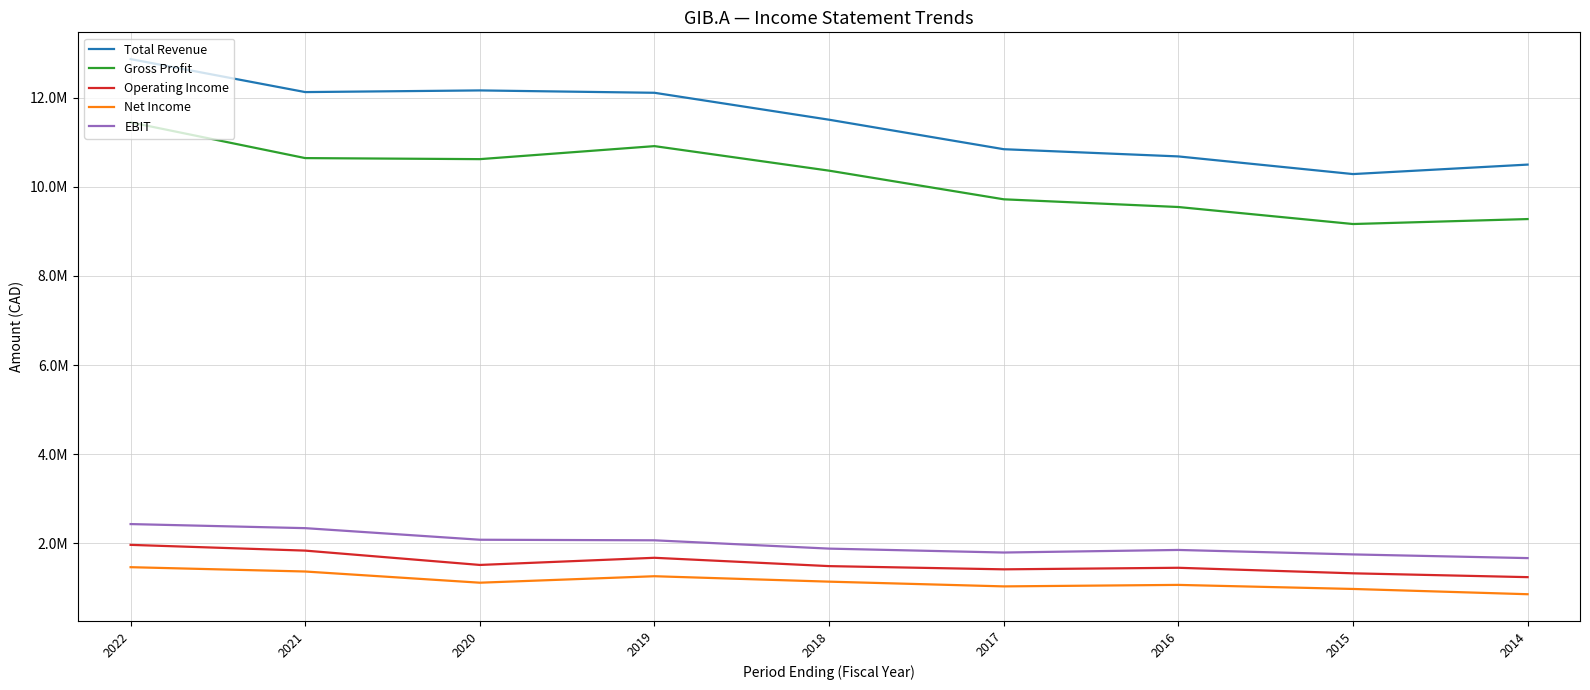

Does the chart have visible grid lines?

Yes